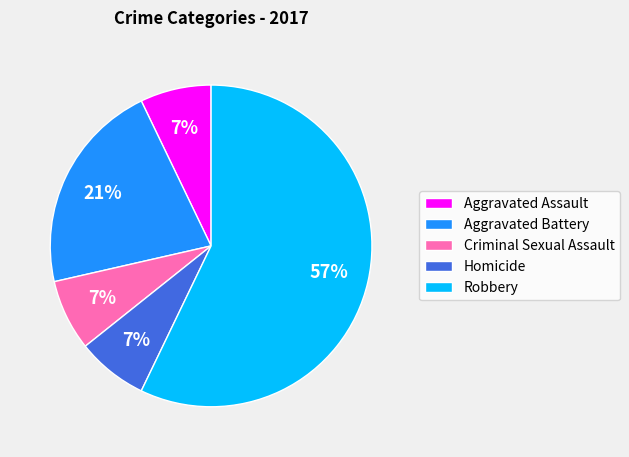

How many segments does this pie chart have?

5